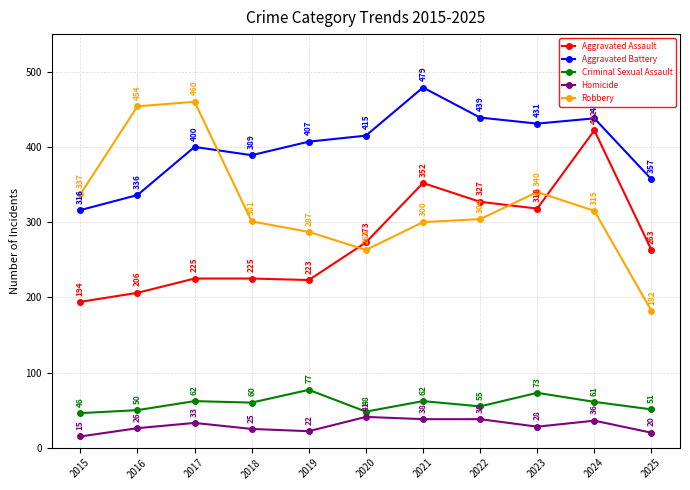

What is the value of the Robbery point at the 3rd from the left?

460